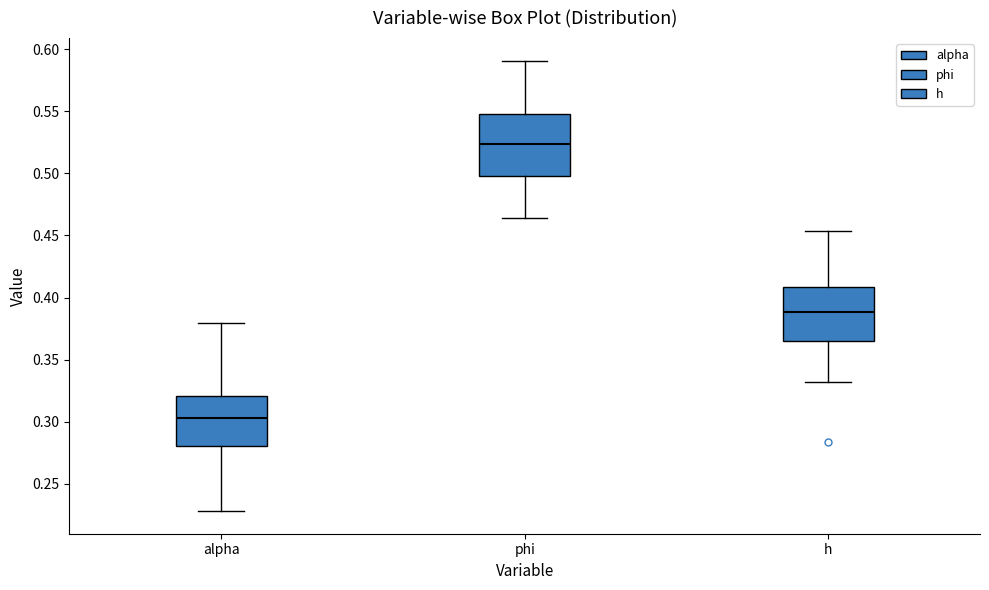

Reading left to right, read every box against the y-axis: the position of its median line, the range the box covers, and the ends of its whiskers. The values are not printed on the chart, so give them approximately, as read against the axis.

alpha: median 0.305, box 0.280 to 0.320, whiskers 0.230 to 0.380
phi: median 0.525, box 0.500 to 0.550, whiskers 0.465 to 0.590
h: median 0.390, box 0.365 to 0.410, whiskers 0.330 to 0.455